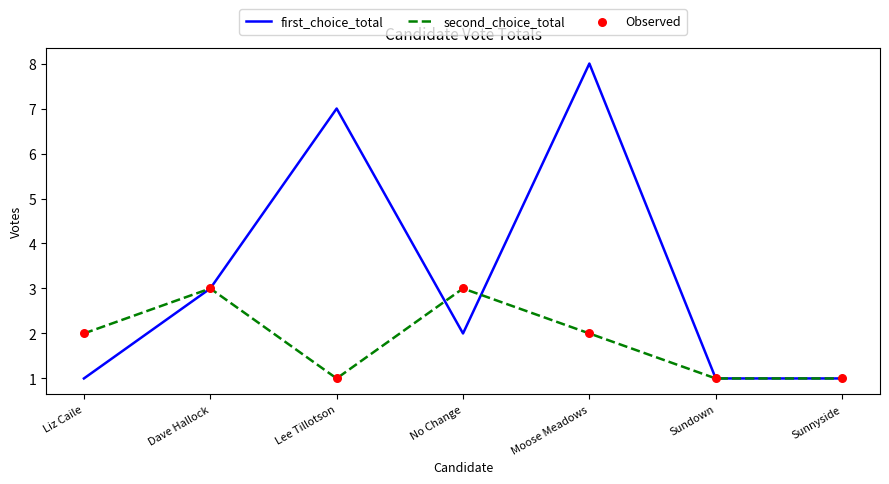

At how many categories does at least one series exceed 4?

2